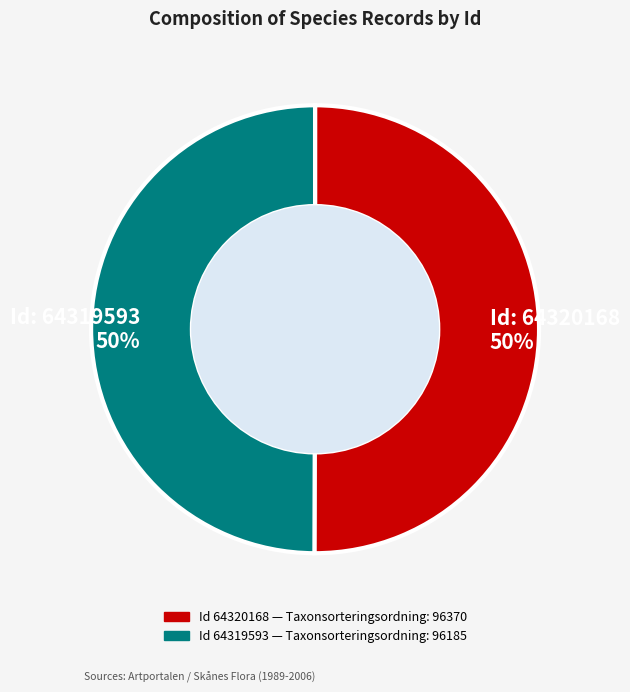

Count the number of slices in the pie.

2